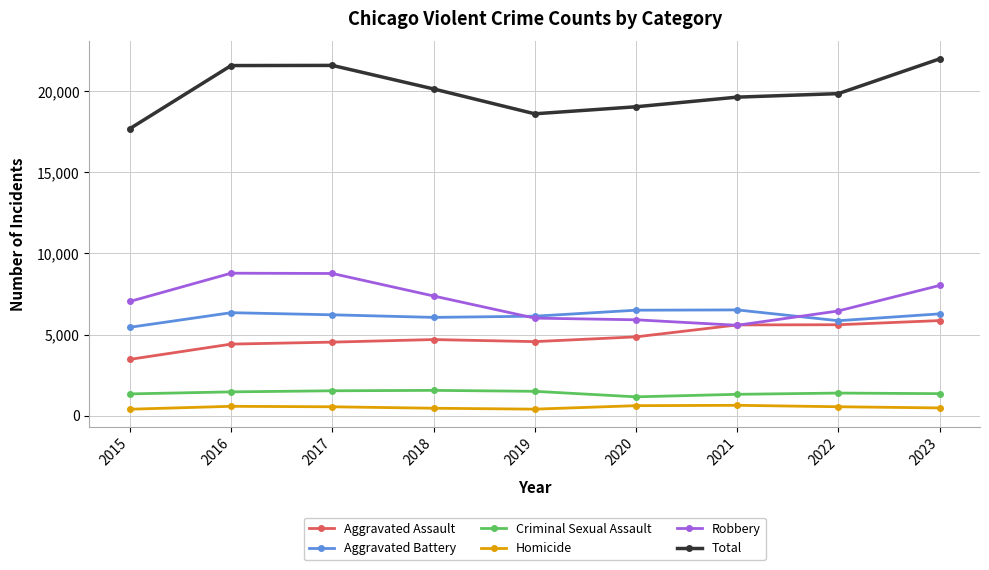

True or false: Total has more than 0 points higher than both neighbors.

True